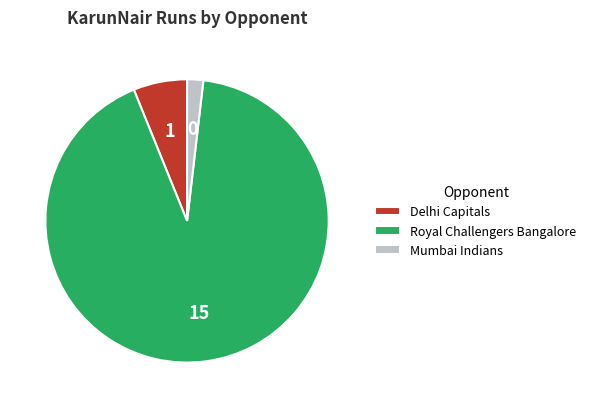

Do Delhi Capitals and Mumbai Indians together represent more than half of the pie?

No